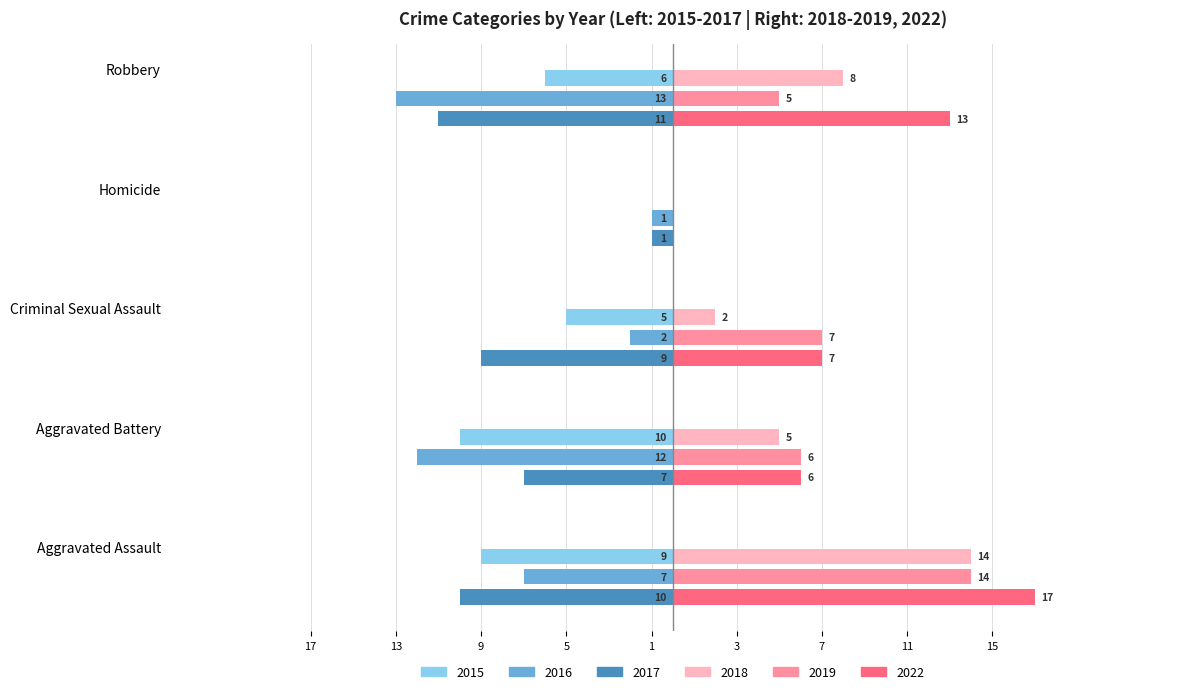

What is the minimum value shown in the chart?

-13